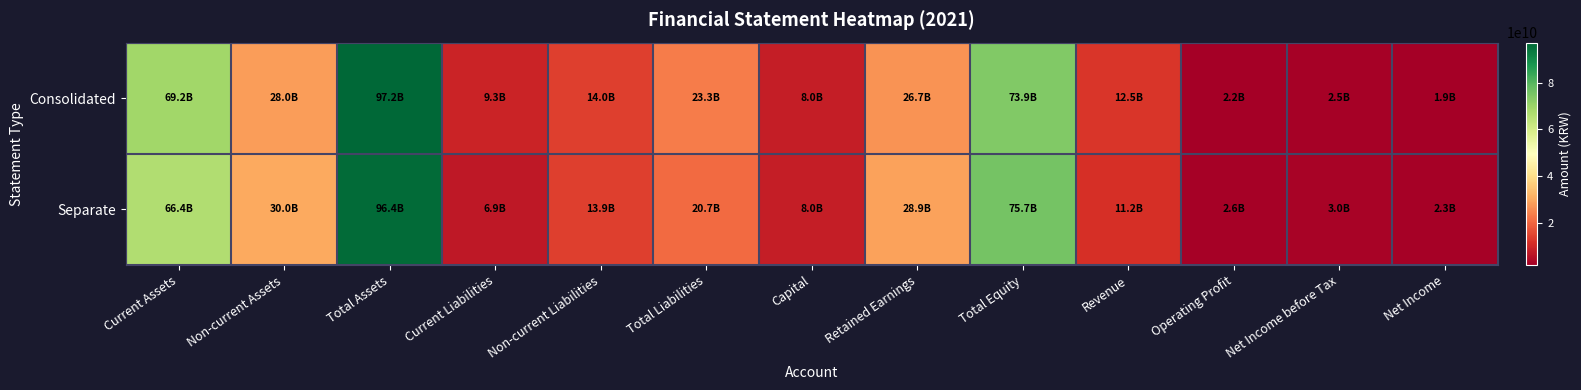

Between Non-current Assets and Retained Earnings, which series saw the biggest shift?

Consolidated